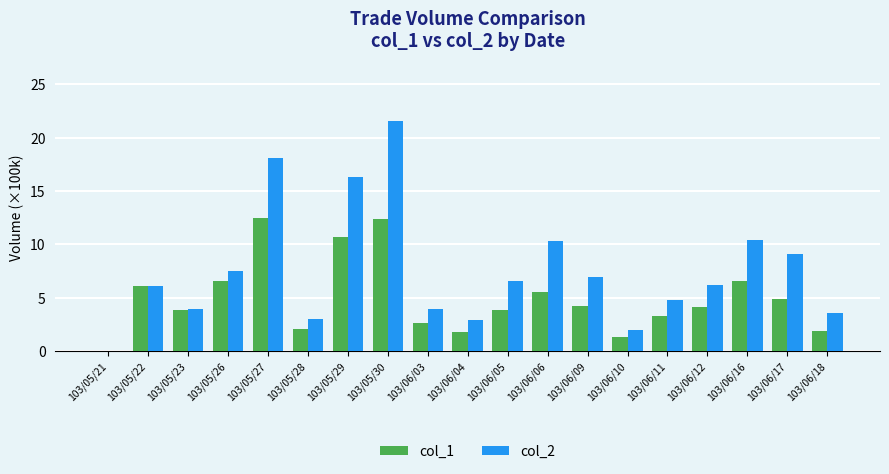

Are the bars horizontal?

No